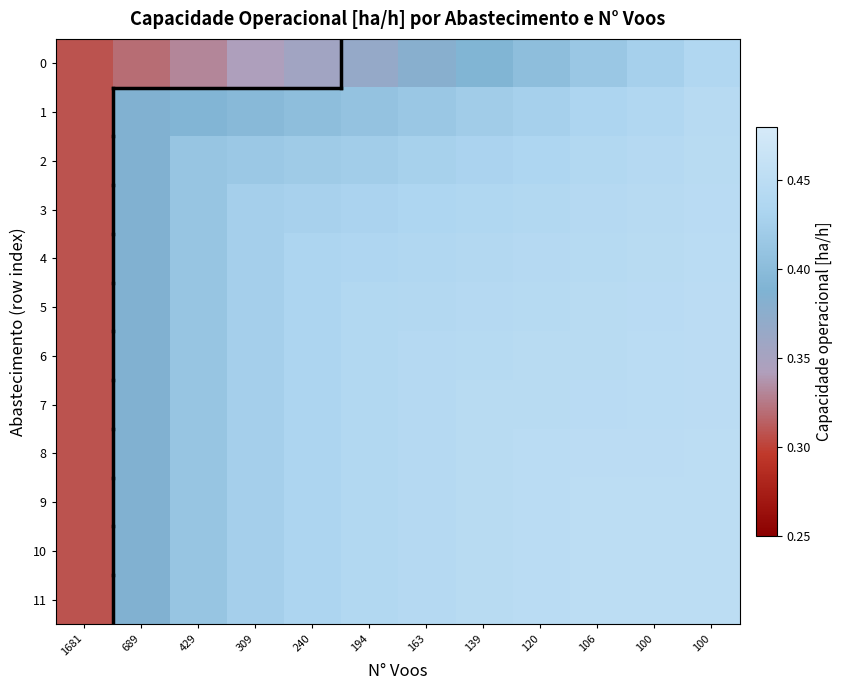

Which category has the highest value across all series?

100